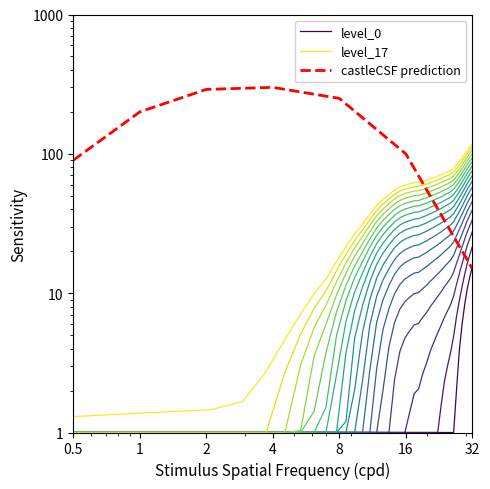

What is the highest value of the x series?

57.8